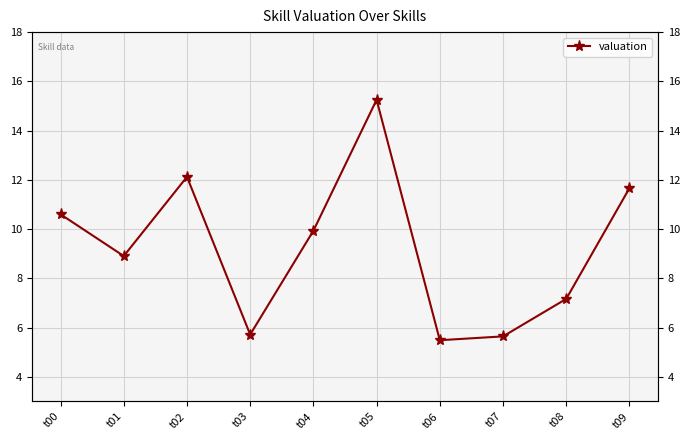

Approximately how many times larger is the value at t03 compared to t06?

1.0